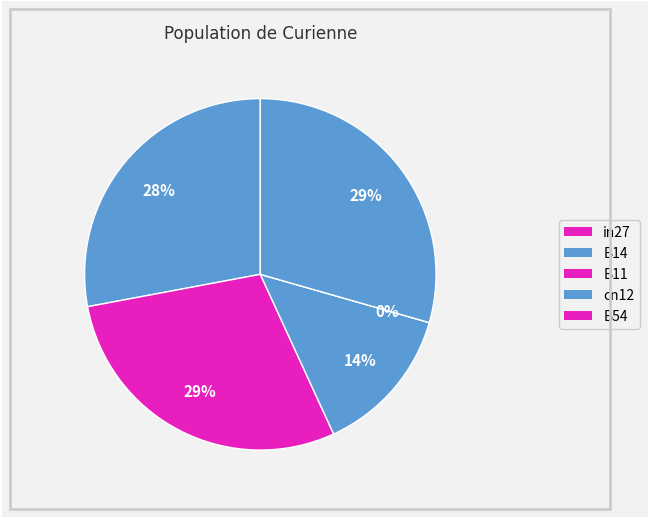

Count the number of slices in the pie.

5